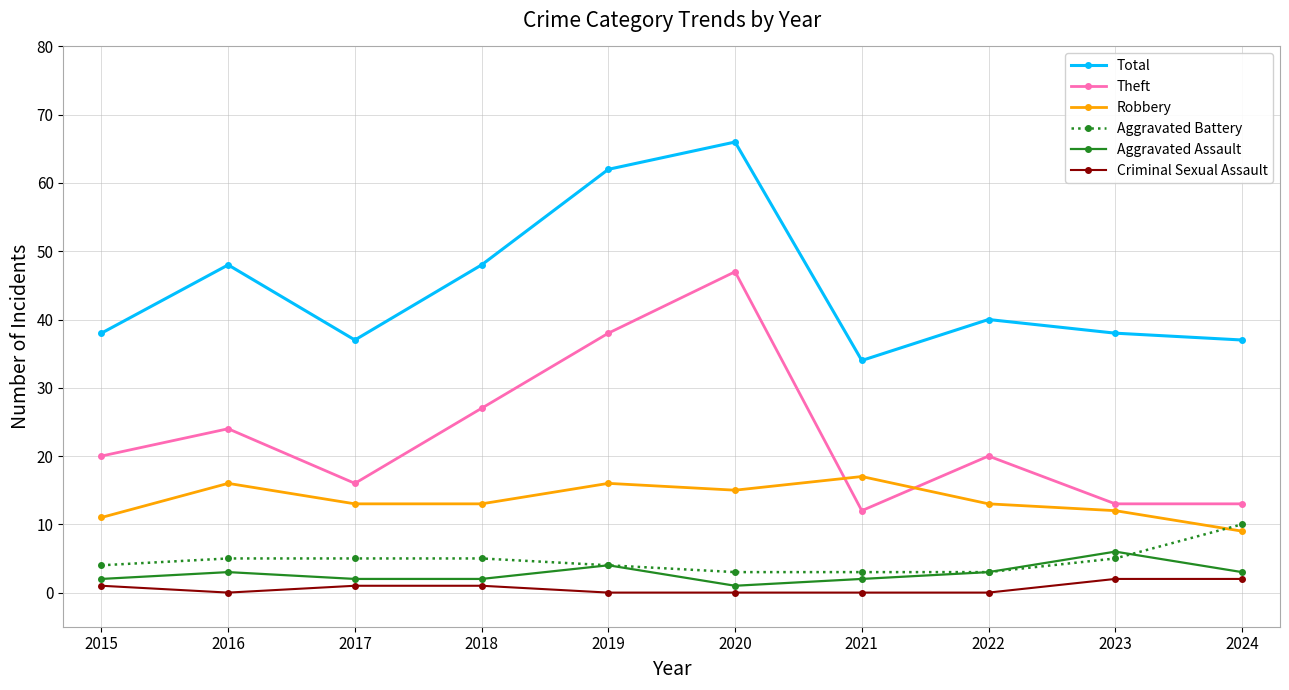

True or false: Aggravated Assault and Aggravated Battery intersect in this chart.

True